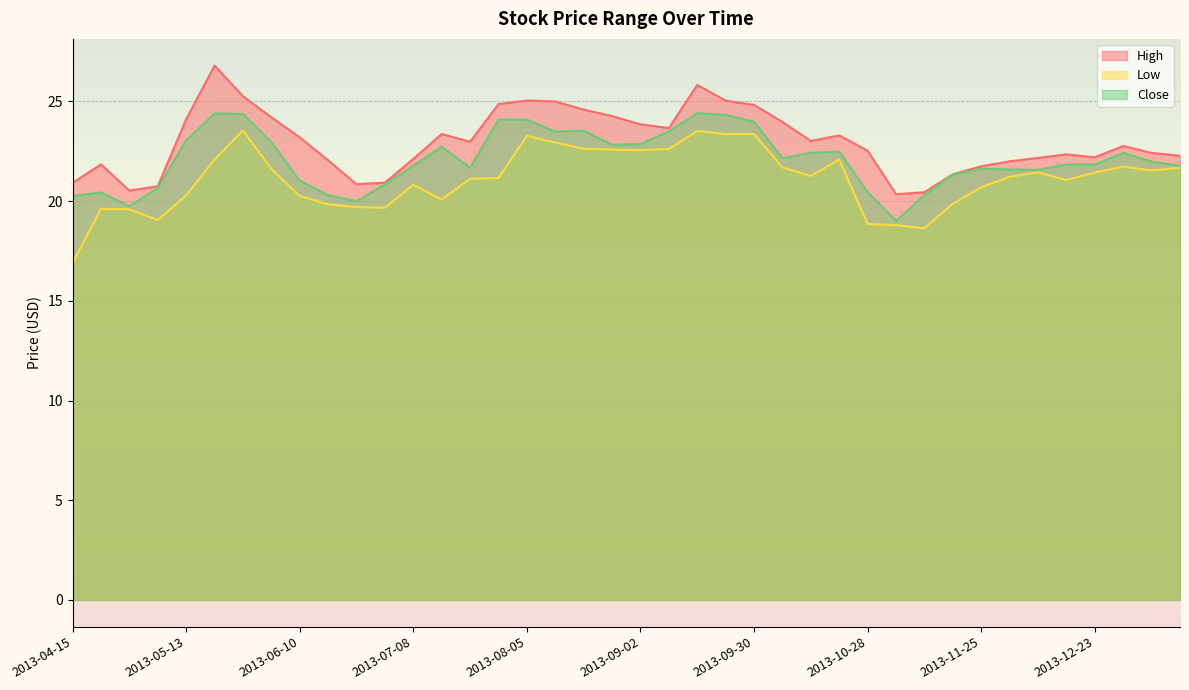

True or false: Close and Low cross at least once.

False